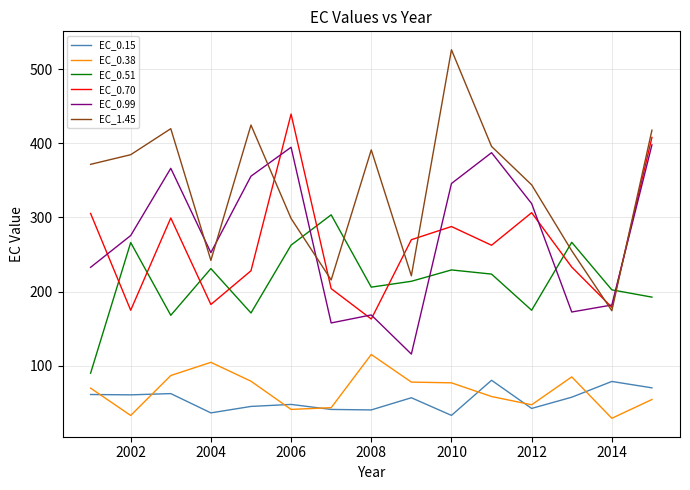

What are all the series names shown in the legend?

EC_0.15, EC_0.38, EC_0.51, EC_0.70, EC_0.99, EC_1.45